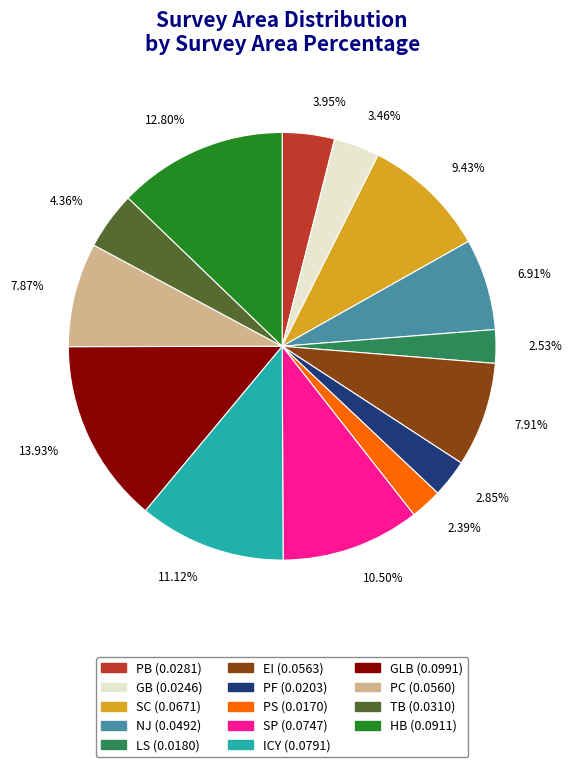

Count the number of slices in the pie.

14